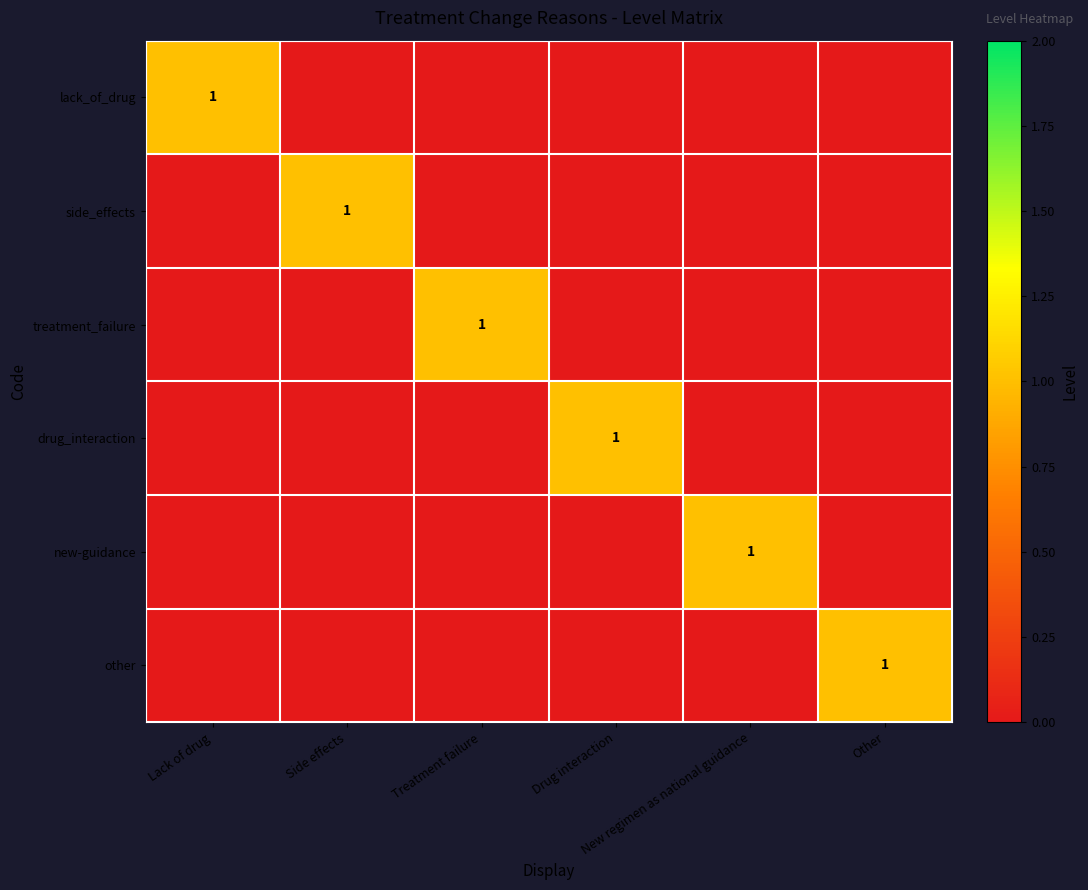

What is the sum of all other values?

1